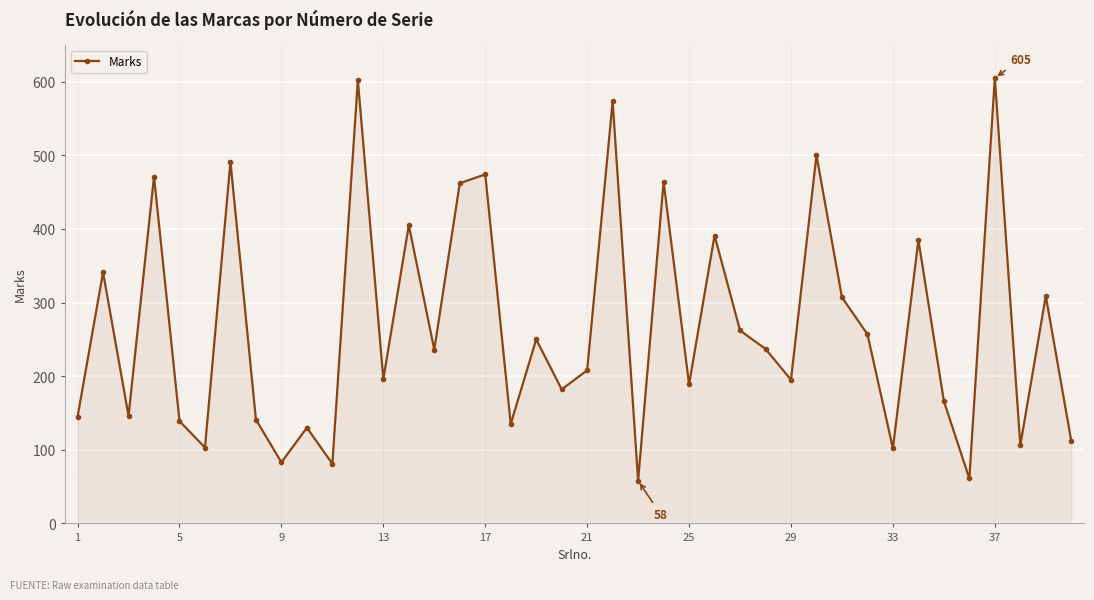

How many points are higher than both their immediate neighbors (excluding endpoints)?

15